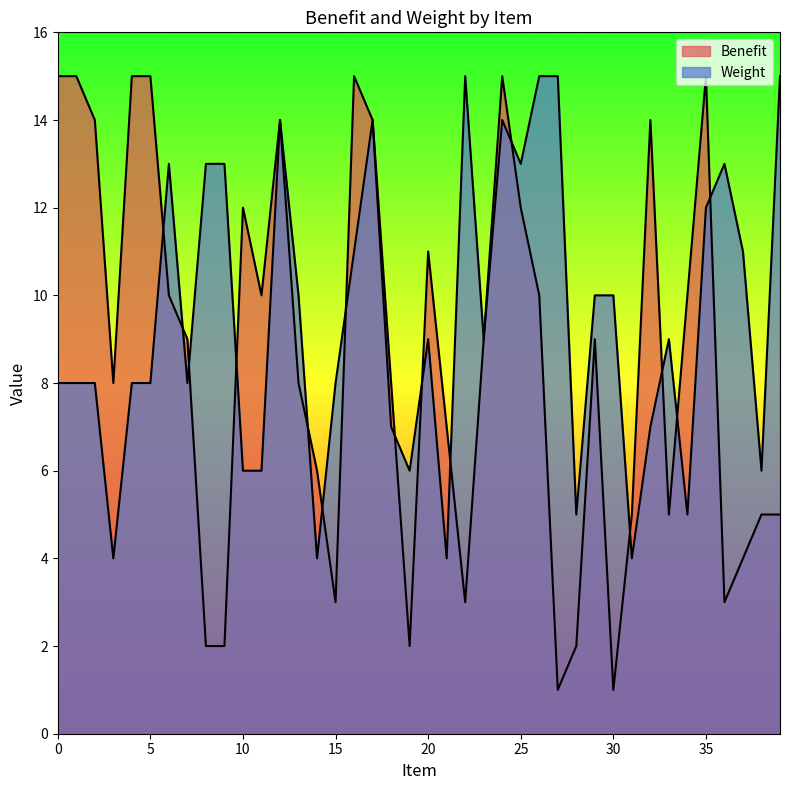

What is the sum of the Weight values at 1 and 35?

20